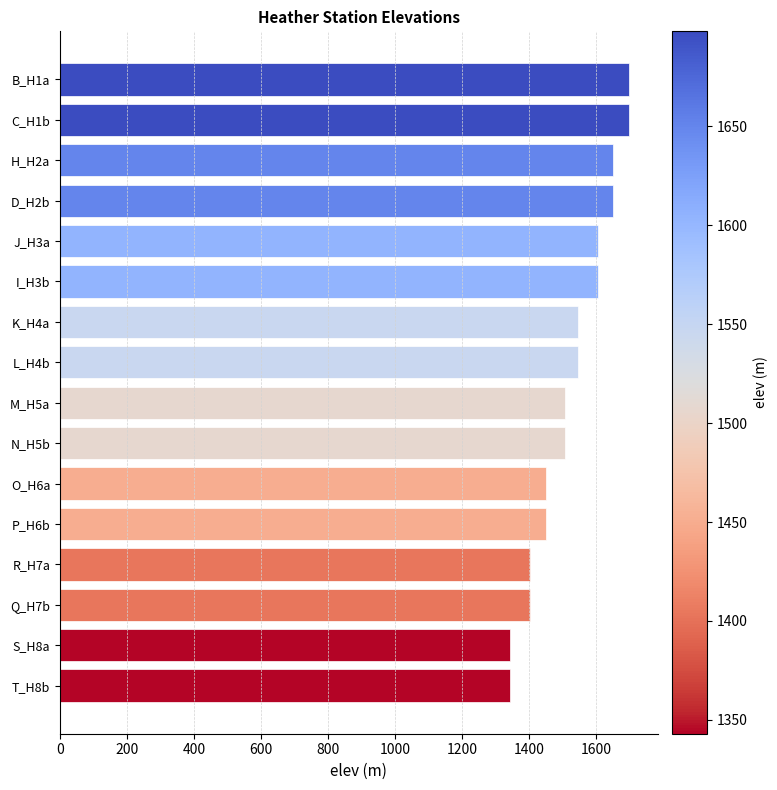

Reading bottom to top, what are all the values shown in this chart?

1343	1343	1403	1403	1451	1451	1507	1507	1546	1546	1605	1605	1650	1650	1698	1698